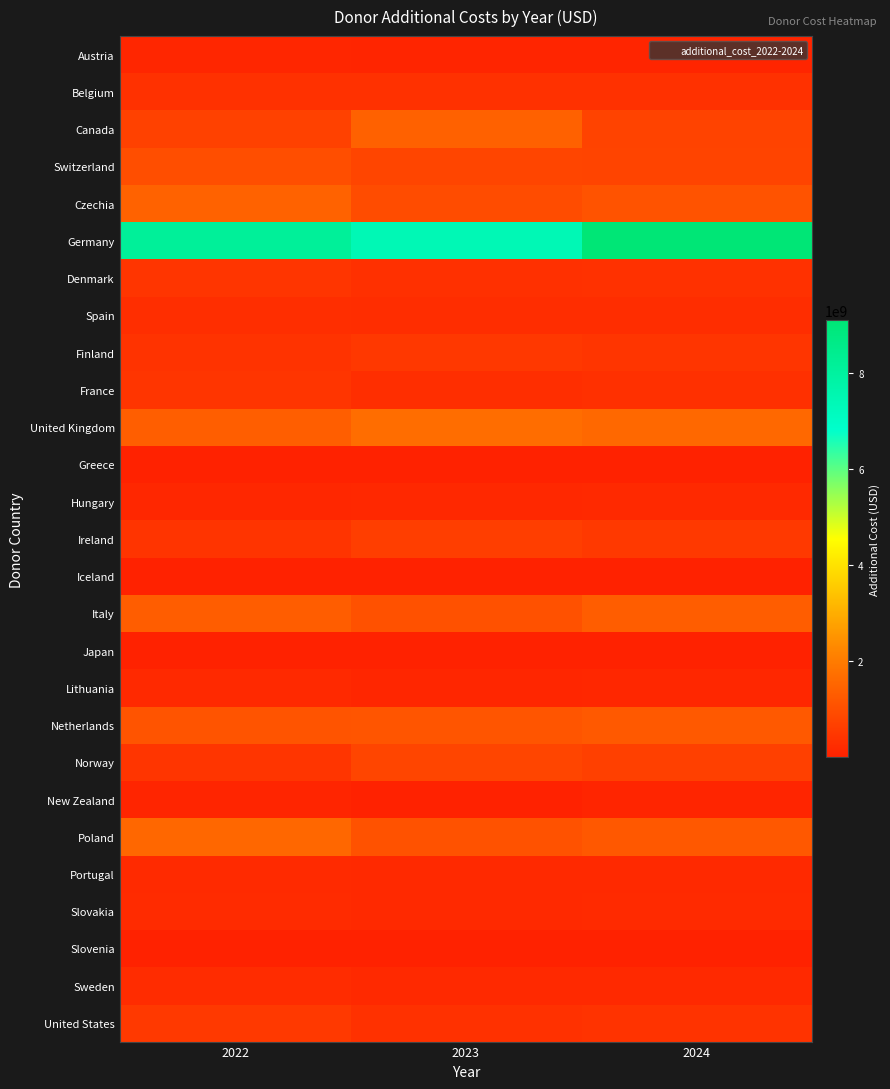

Reading left to right, transcribe all the data shown in this chart.

Austria: 2022=122146645.5	2023=83663623.3	2024=94138895.0
Belgium: 2022=373581864.6	2023=347917972.2	2024=358097269.5
Canada: 2022=724282991.3	2023=1430908248.7	2024=752445517.8
Switzerland: 2022=1008295122.5	2023=801037562.5	2024=779965669.9
Czechia: 2022=1443345092.9	2023=954702492.7	2024=1108851624.0
Germany: 2022=8164176970.0	2023=7415674325.0	2024=9109165260.7
Denmark: 2022=455872451.1	2023=321468905.9	2024=350486473.5
Spain: 2022=285235214.2	2023=258829164.9	2024=282226129.0
Finland: 2022=398549057.8	2023=513716260.1	2024=452297226.1
France: 2022=430960118.3	2023=301793034.3	2024=336378879.6
United Kingdom: 2022=1360070635.8	2023=1674811625.5	2024=1581762013.8
Greece: 2022=11766281.5	2023=14455746.5	2024=16073288.7
Hungary: 2022=131814401.3	2023=157784908.5	2024=167027225.3
Ireland: 2022=419843004.2	2023=657481028.6	2024=531995867.7
Iceland: 2022=6274651.7	2023=12207485.9	2024=10115602.1
Italy: 2022=1343755086.6	2023=1075004069.3	2024=1347282014.9
Japan: 2022=19980.0	2023=18900.0	2024=19980.0
Lithuania: 2022=163577704.9	2023=110303480.6	2024=125936432.4
Netherlands: 2022=1125937834.7	2023=1156019285.3	2024=1237722453.3
Norway: 2022=454303030.0	2023=806640410.0	2024=685916468.7
New Zealand: 2022=71802000.0	2023=14360400.0	2024=71802000.0
Poland: 2022=1564090949.3	2023=1102732889.5	2024=1213060621.9
Portugal: 2022=212002900.1	2023=161697039.2	2024=181412466.6
Slovakia: 2022=221216772.2	2023=182700802.9	2024=196215839.7
Slovenia: 2022=3218600.1	2023=3120663.5	2024=3176389.6
Sweden: 2022=241665554.0	2023=160265225.0	2024=184940789.3
United States: 2022=521539733.3	2023=371028266.7	2024=397280266.7